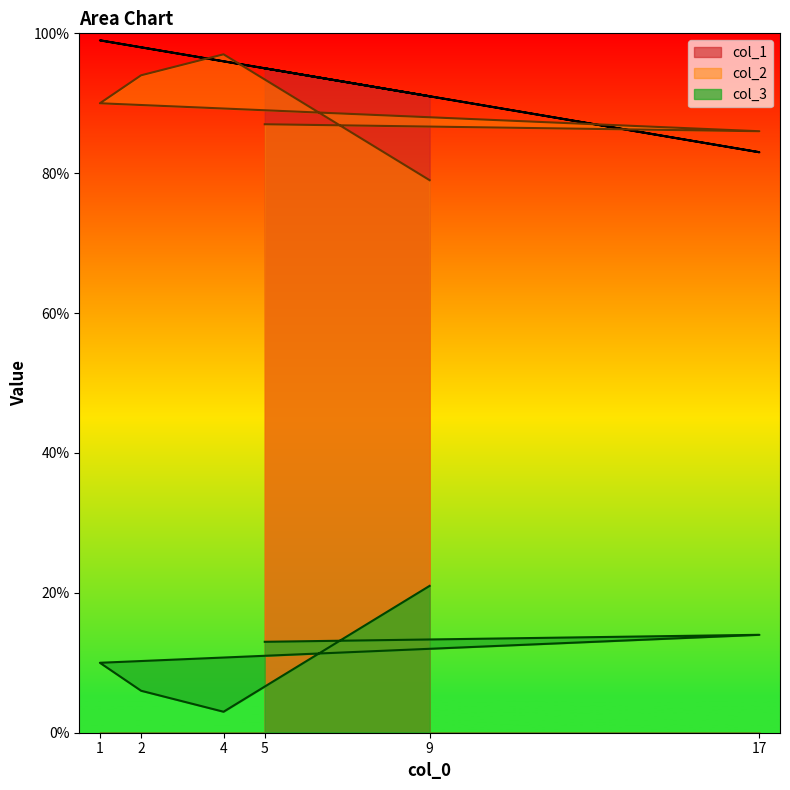

In col_2, how many points are higher than both neighbors (excluding endpoints)?

1